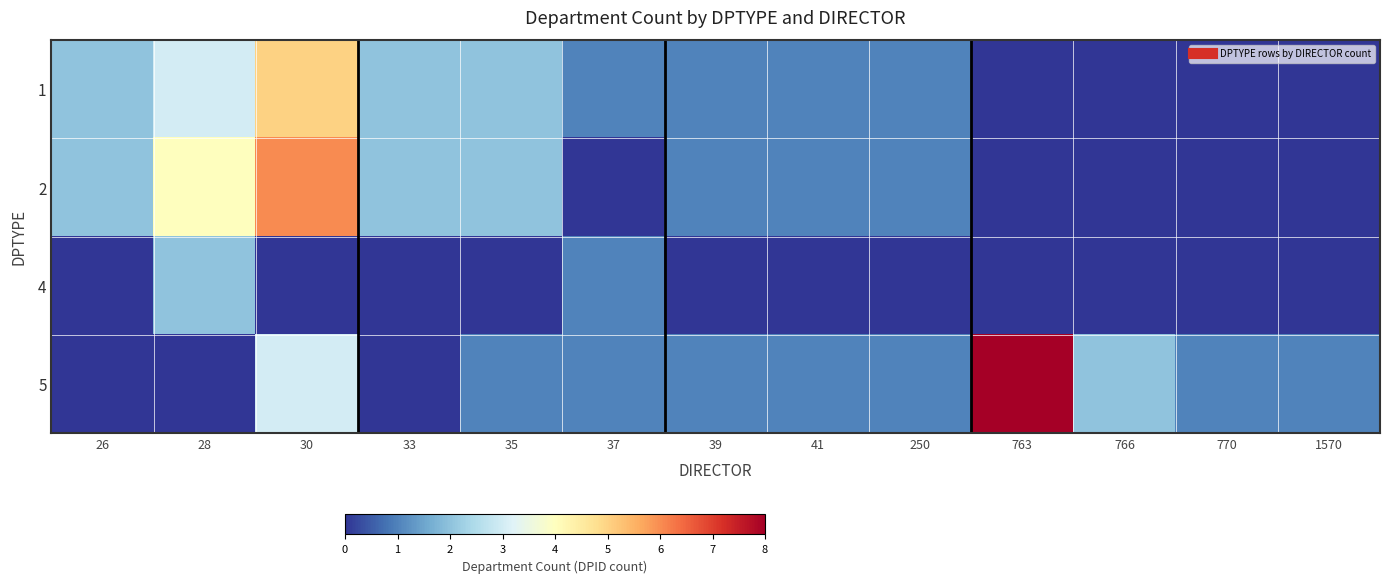

Reading right to left, what are all the values shown in this chart?

1: 1570=0	770=0	766=0	763=0	250=1	41=1	39=1	37=1	35=2	33=2	30=5	28=3	26=2
2: 1570=0	770=0	766=0	763=0	250=1	41=1	39=1	37=0	35=2	33=2	30=6	28=4	26=2
4: 1570=0	770=0	766=0	763=0	250=0	41=0	39=0	37=1	35=0	33=0	30=0	28=2	26=0
5: 1570=1	770=1	766=2	763=8	250=1	41=1	39=1	37=1	35=1	33=0	30=3	28=0	26=0